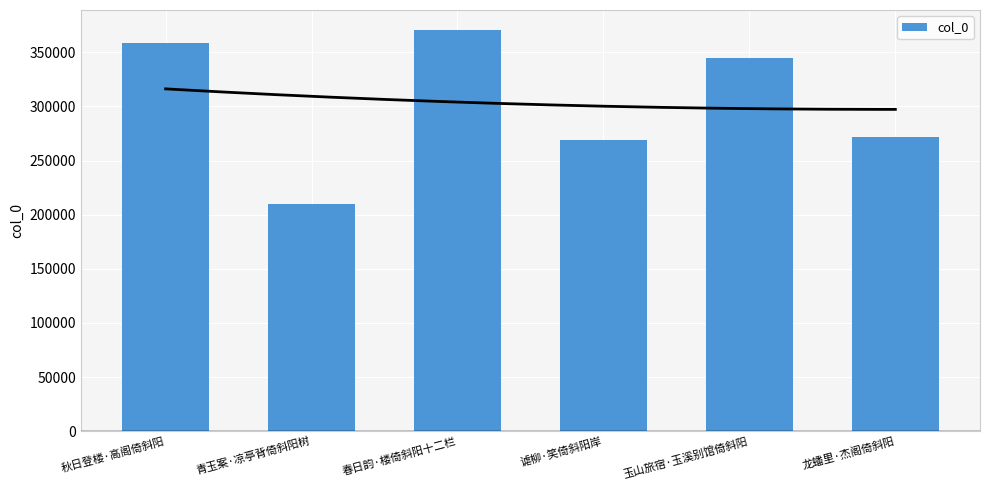

List the labels in order of value, largest first.

春日韵·楼倚斜阳十二栏, 秋日登楼·高阁倚斜阳, 玉山旅宿·玉溪别馆倚斜阳, 龙蟠里·杰阁倚斜阳, 谑柳·笑倚斜阳岸, 青玉案·凉亭背倚斜阳树